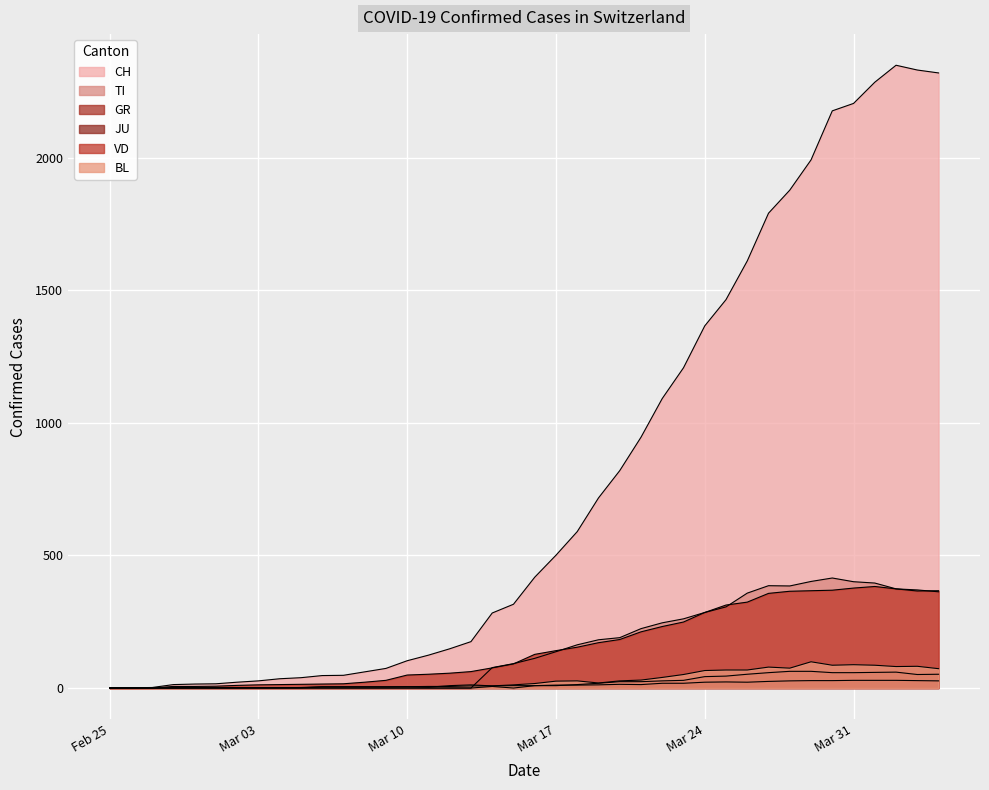

What position from the left is 2020-02-28?

4